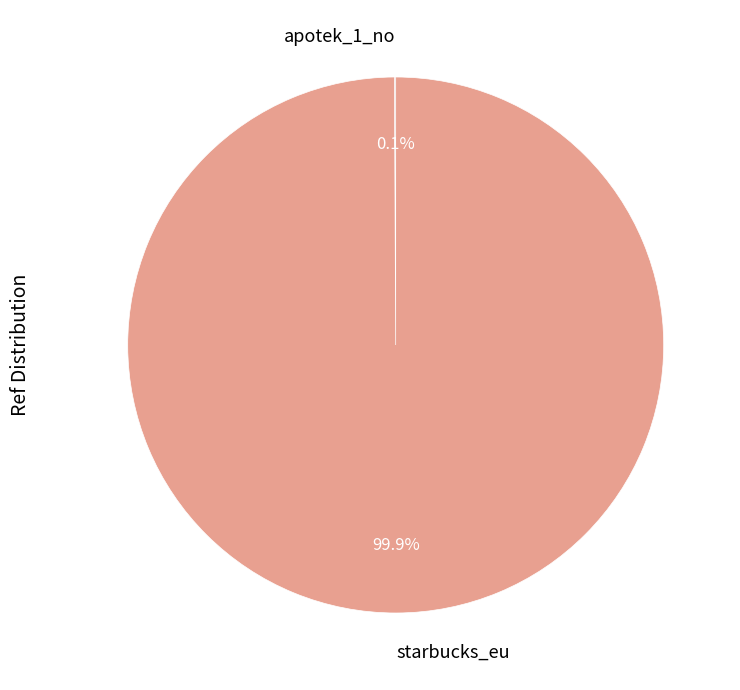

Which category has the biggest portion of the pie?

starbucks_eu